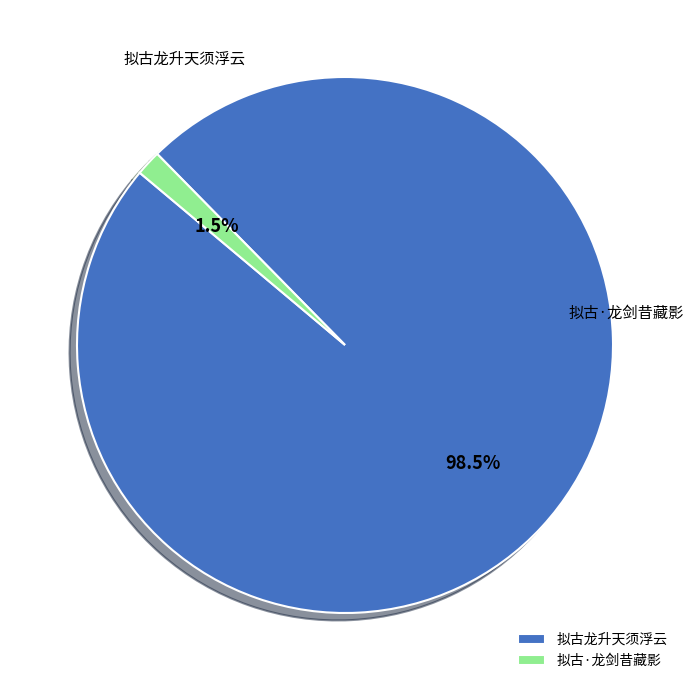

To the nearest percent, what percentage of the pie is 拟古·龙剑昔藏影?

2%